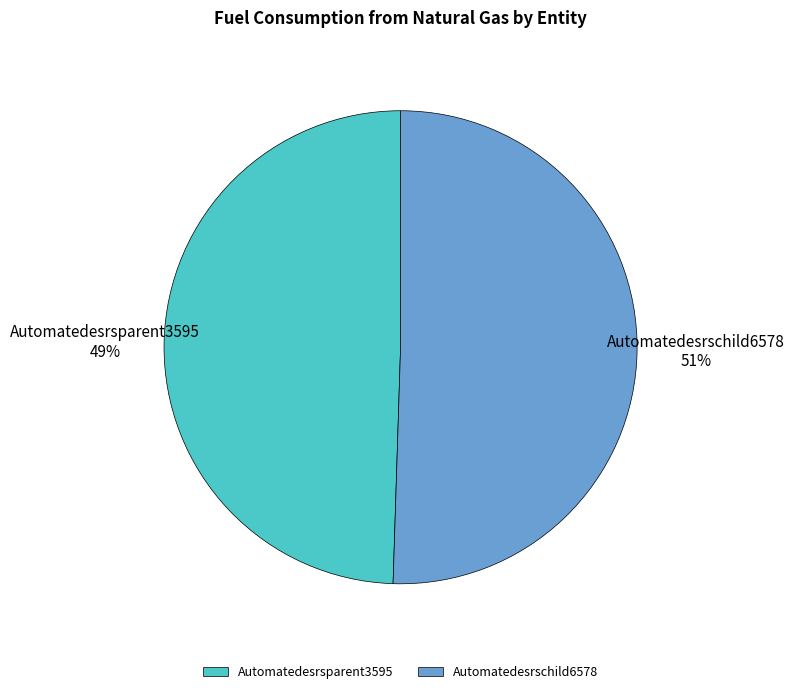

What is the largest slice in the pie chart?

Automatedesrschild6578